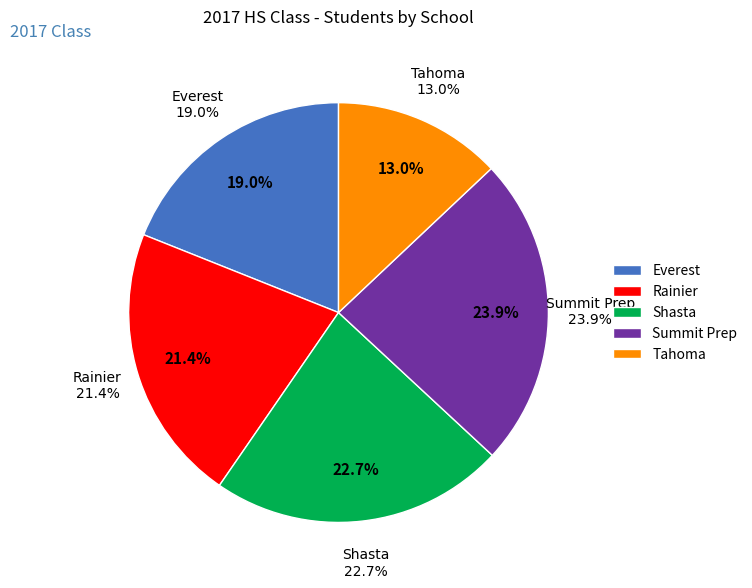

How many segments does this pie chart have?

5